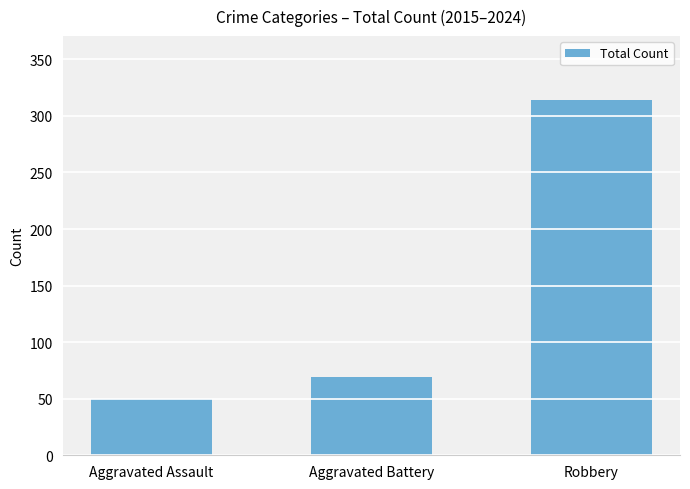

How many bars are there in total?

3